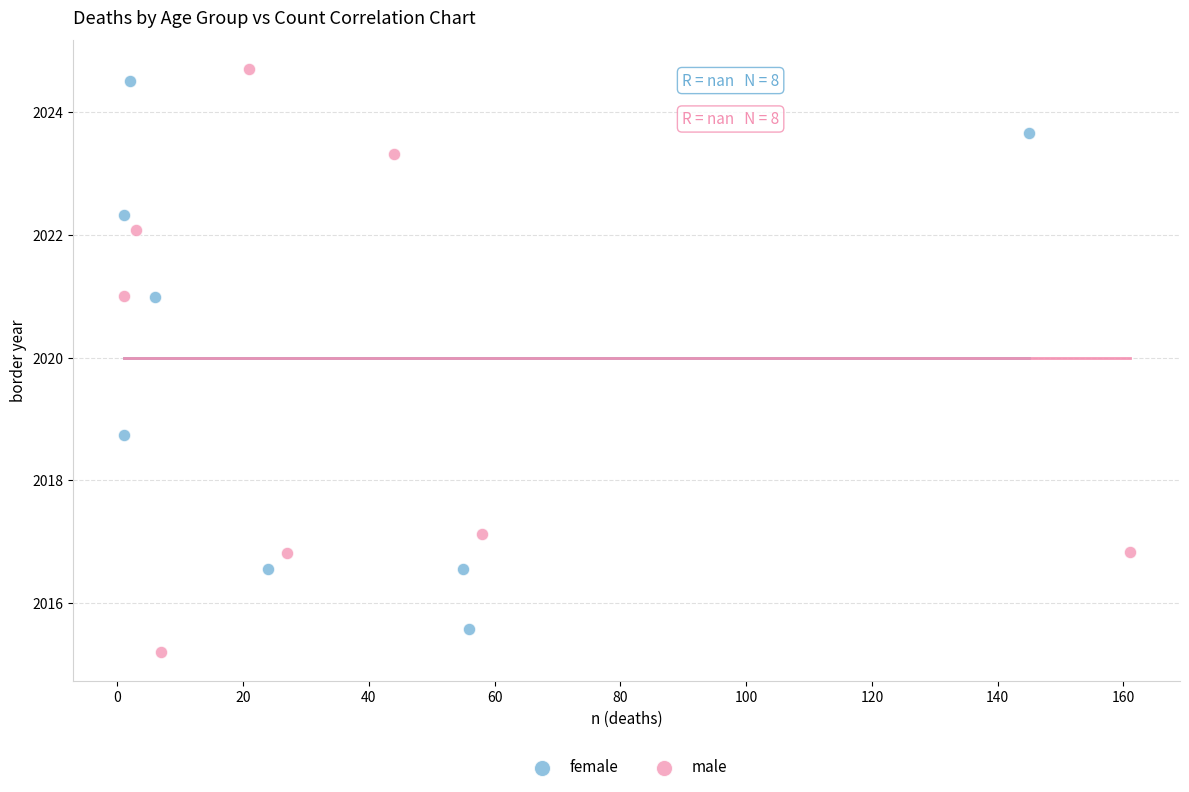

What are all the series names shown in the legend?

female, male